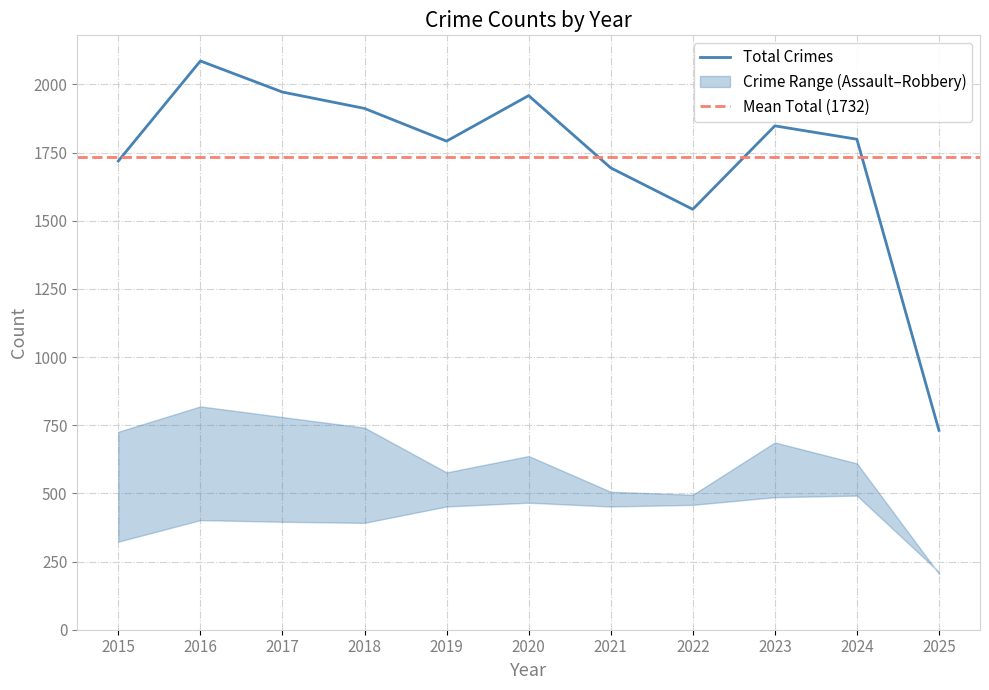

Count the number of categories in the chart.

11